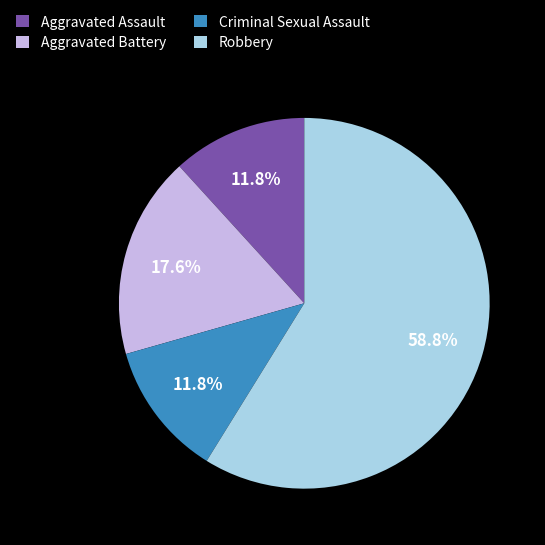

To the nearest percent, what percentage of the pie is Aggravated Assault?

12%